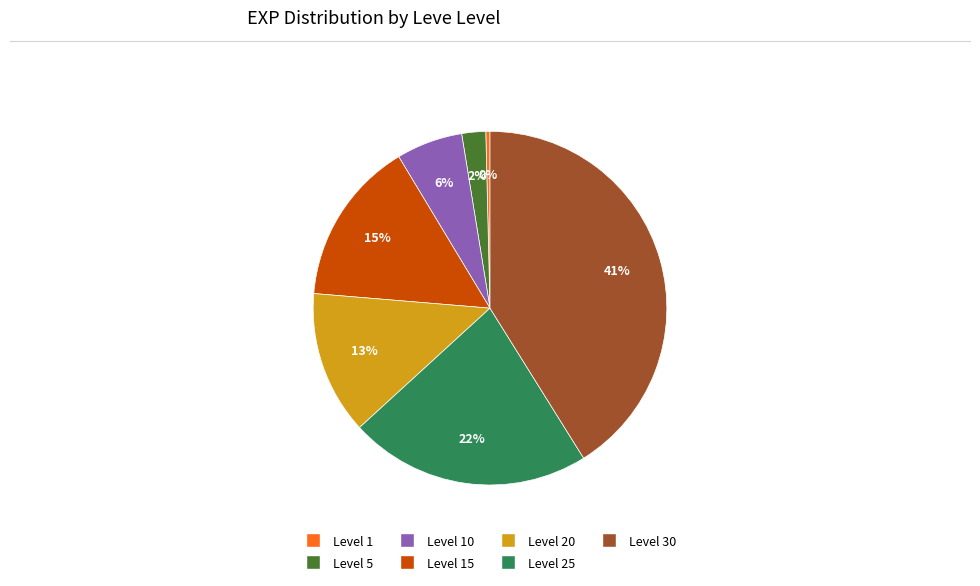

To the nearest percent, what is the average slice percentage?

14%